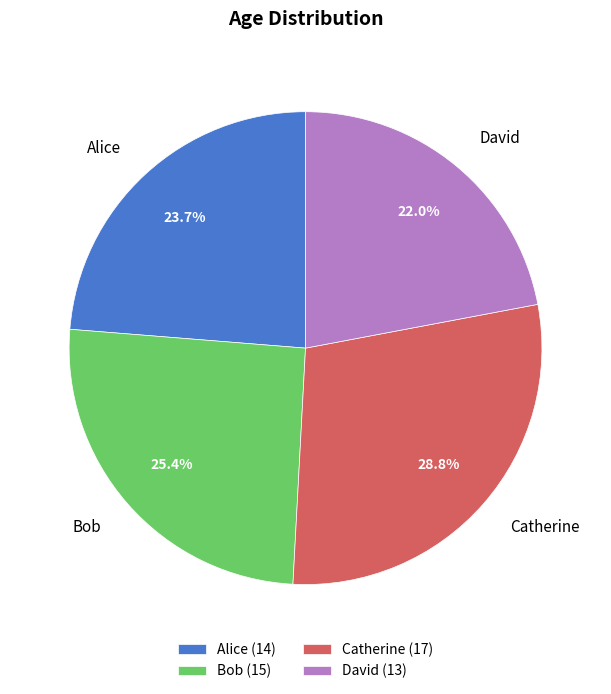

What portion of the pie excludes David?

78.0%